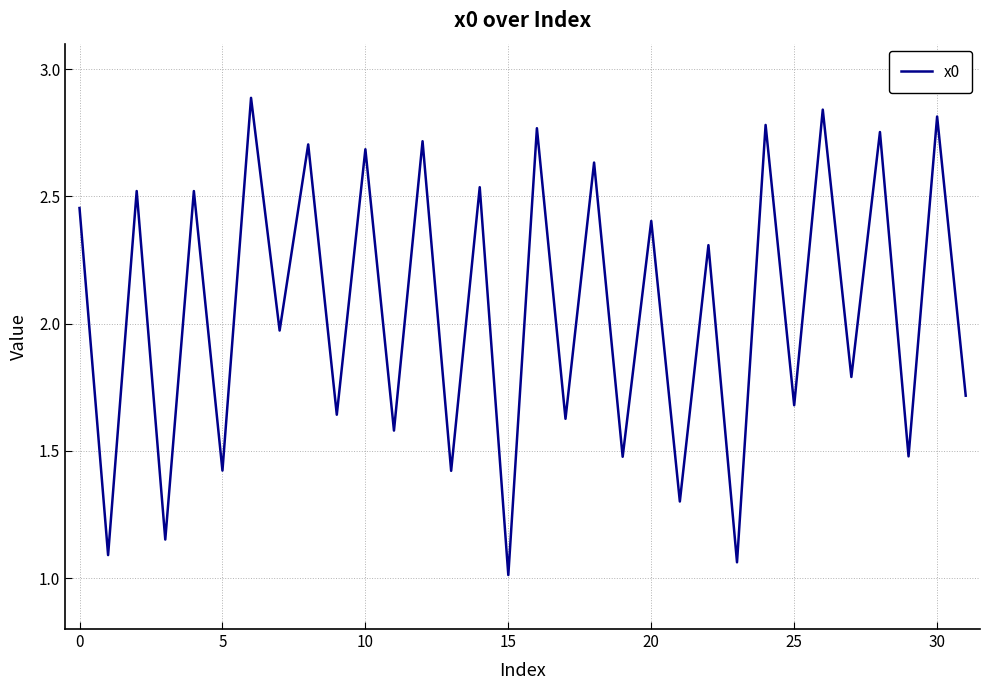

What is the maximum value shown in the chart?

2.9